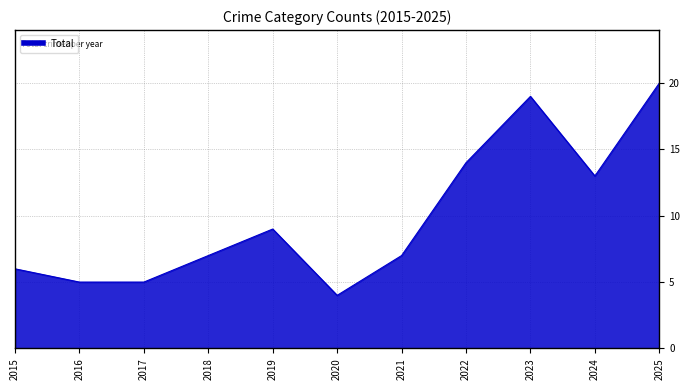

What value does the data have at 2021?

7